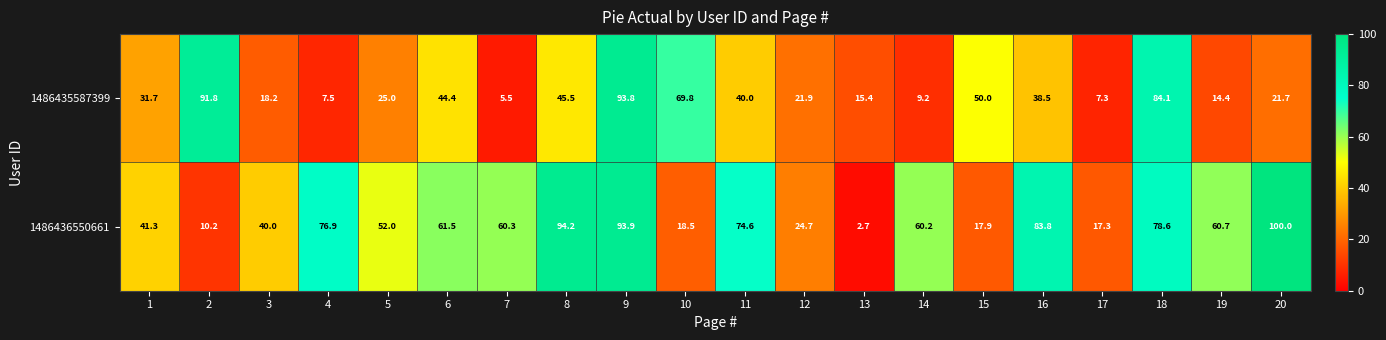

At which label is 1486436550661 closest to 51?

5